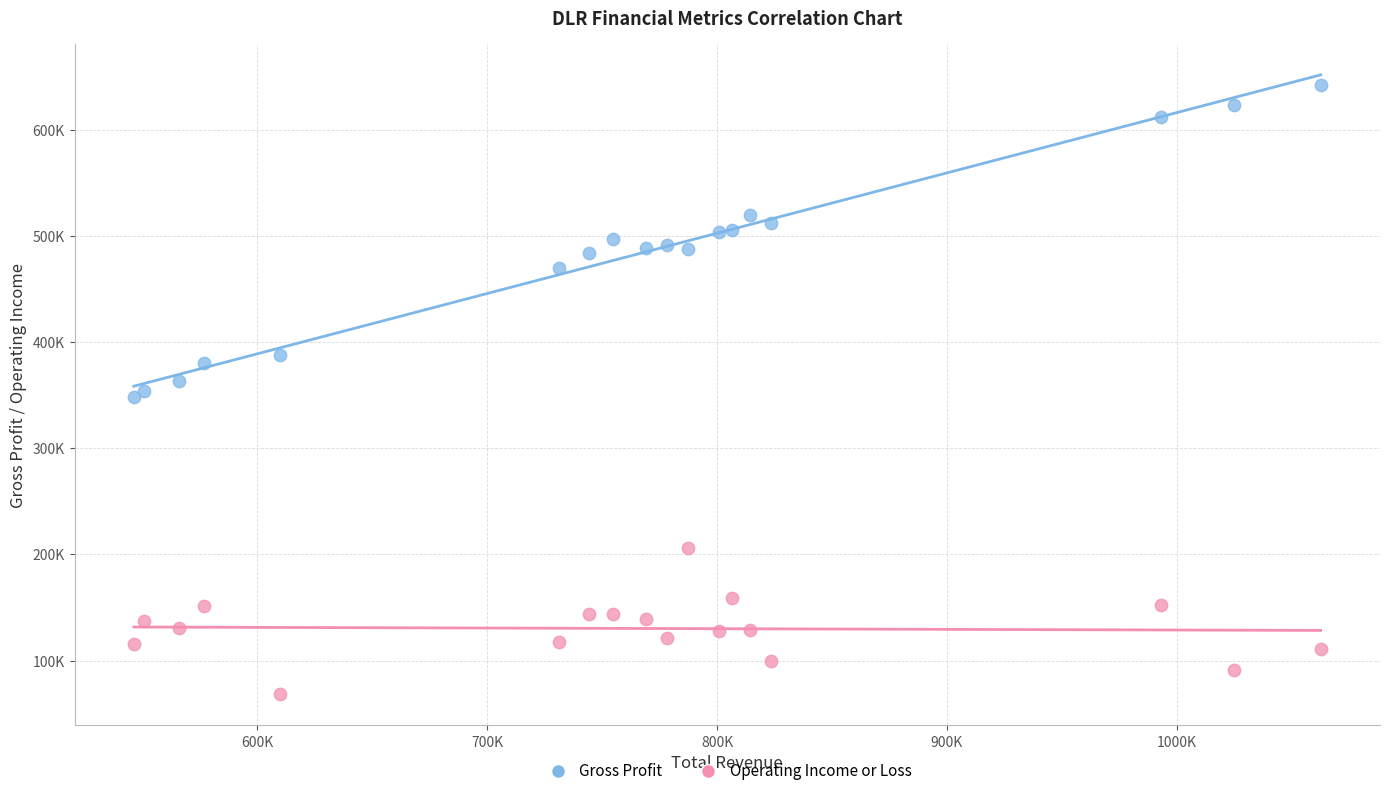

Which series contains the highest Y value?

Gross Profit